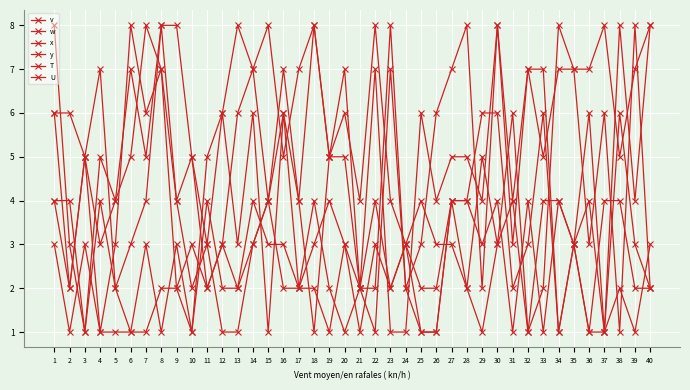

Count the number of categories in the chart.

40